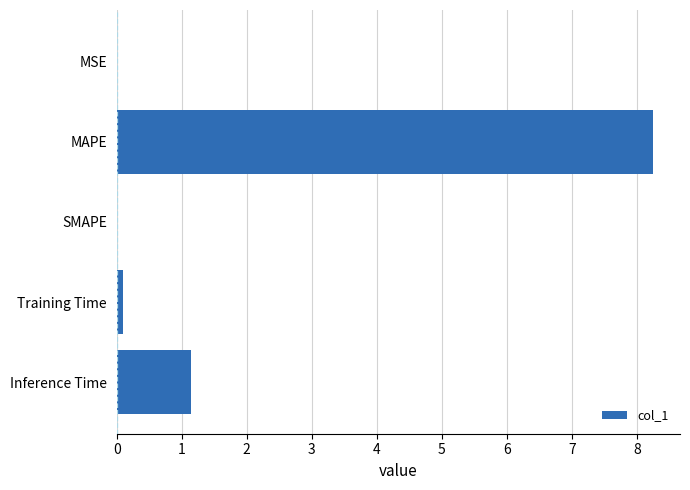

What is the change in value from MAPE to SMAPE?

-8.3